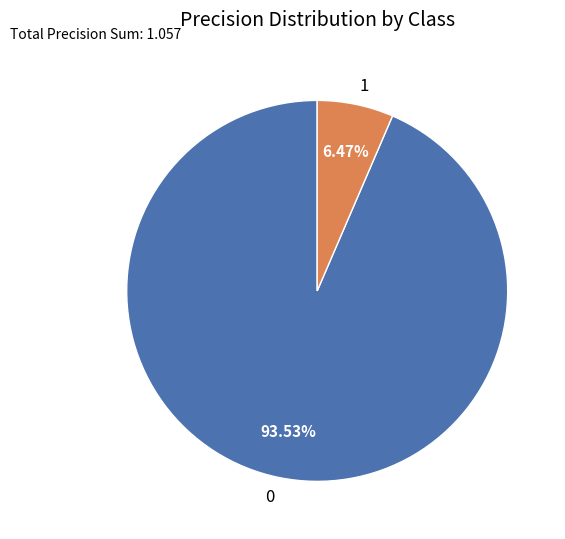

True or false: 0 accounts for 80% of the total.

False